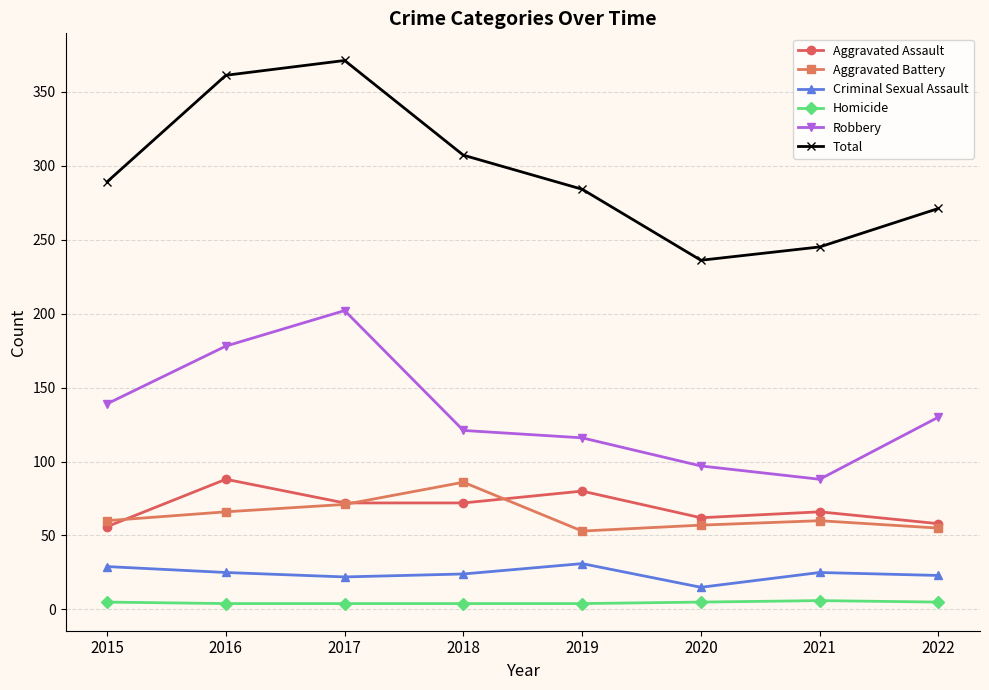

What is the value of the Aggravated Battery point at the 1st from the left?

60